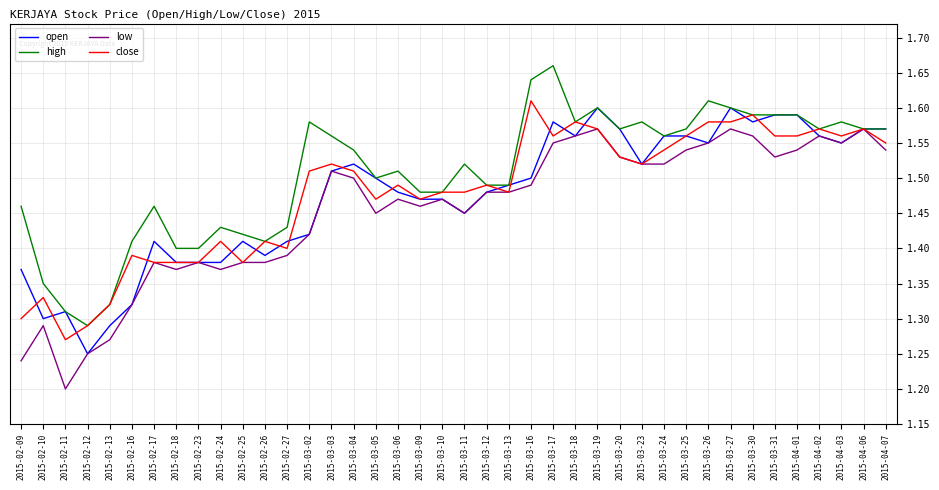

The value of low at 2015-03-04 is 0.4. True or false?

False